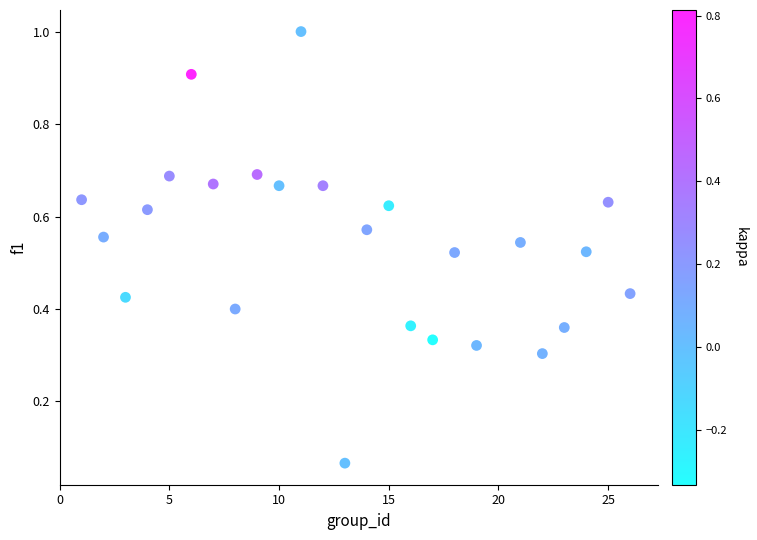

What is the range of Y values (max minus min)?

0.9